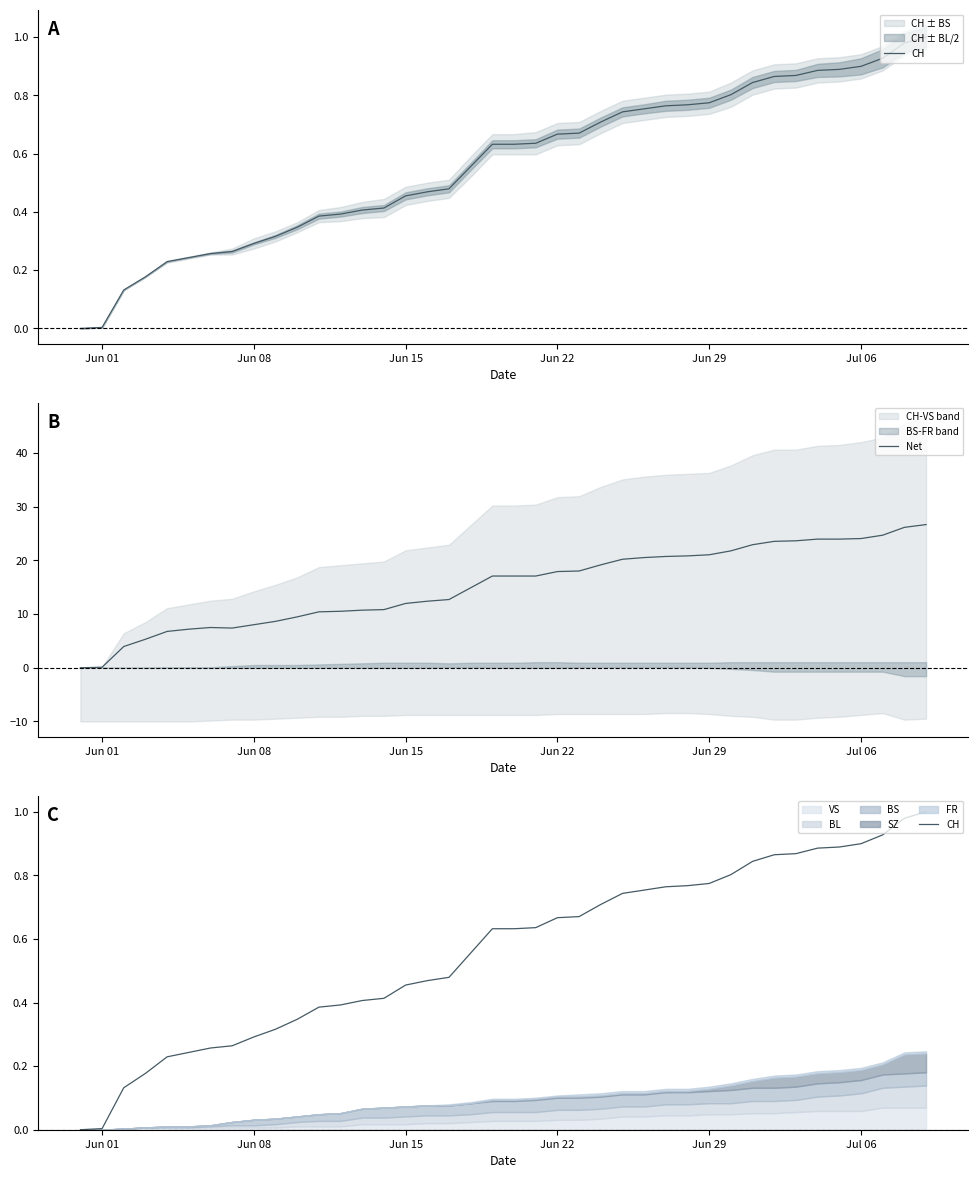

What is the maximum value for Net?

26.7